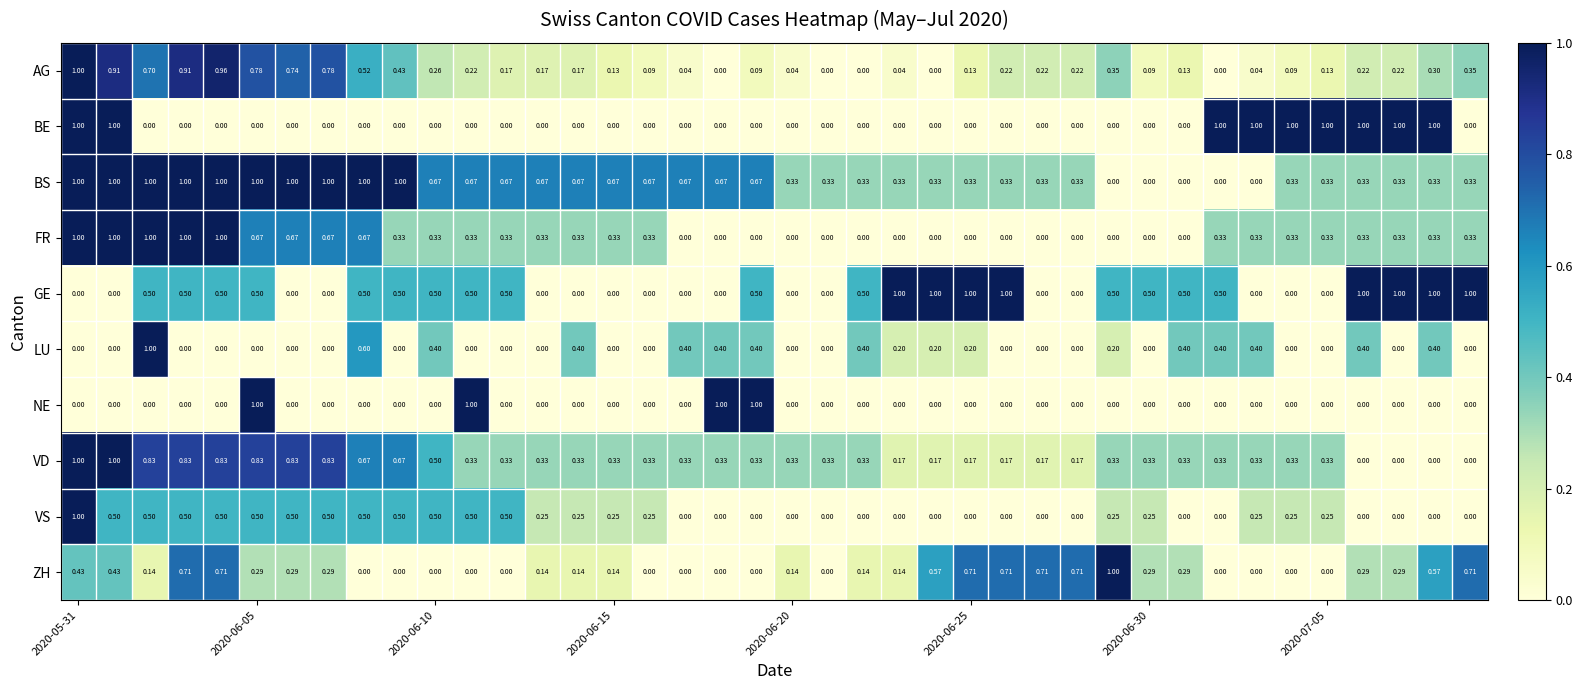

At how many categories does at least one series exceed 0?

40